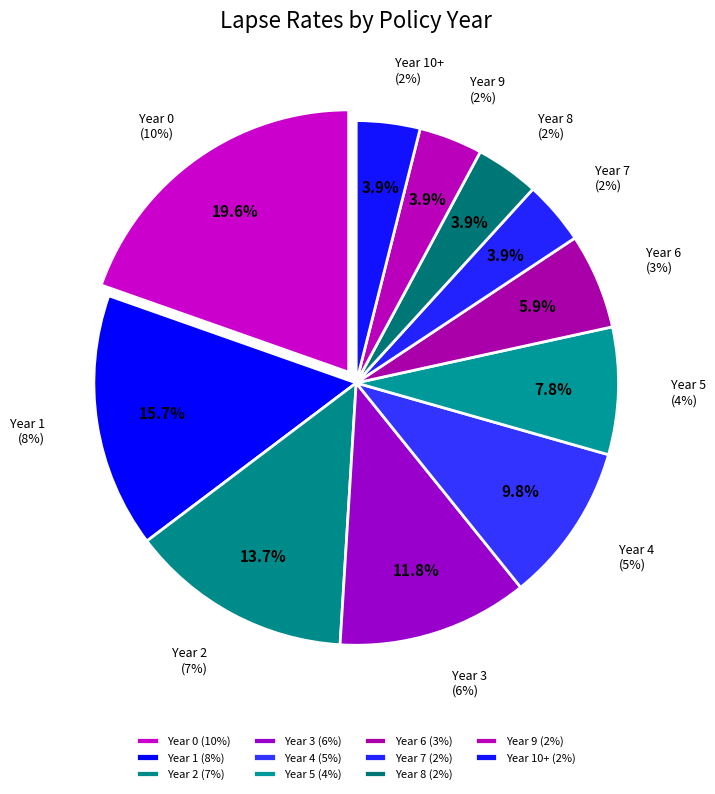

Does any single category account for the majority?

No